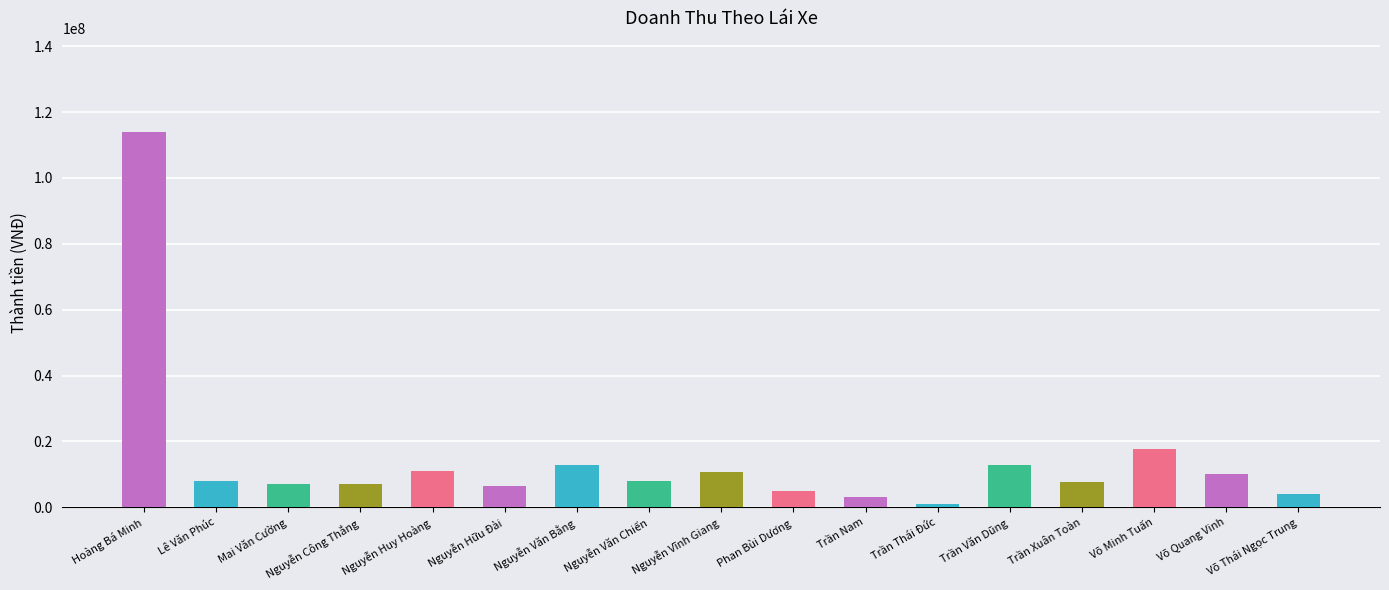

What is the difference between the values at Nguyễn Hữu Đài and Trần Nam?

3480000